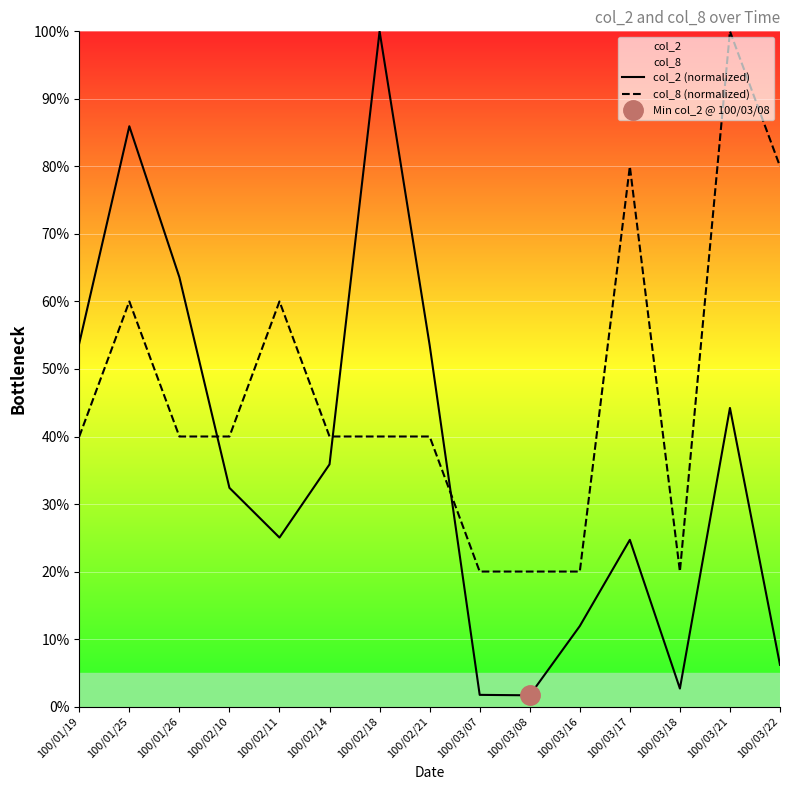

What is the difference between the highest and lowest values at 100/03/22?

73.8